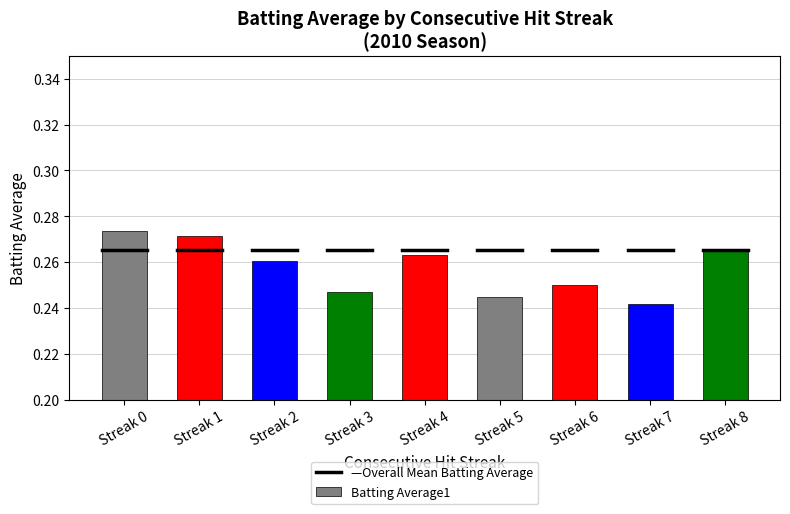

Between Streak 6 and Streak 4, which is larger?

Streak 4